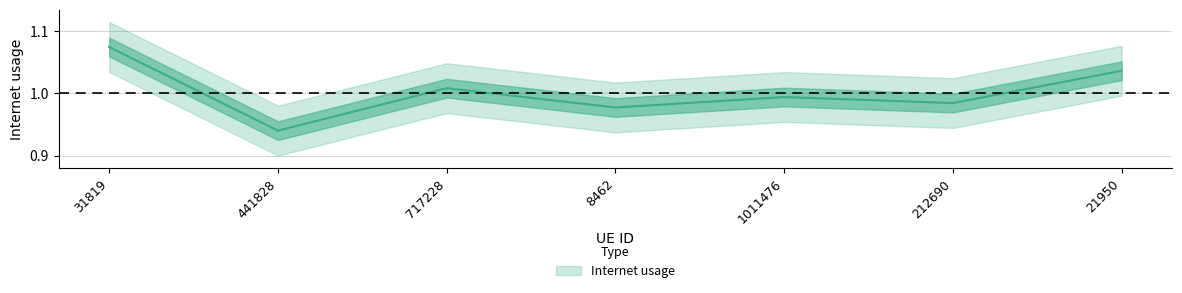

Does the chart have visible grid lines?

Yes